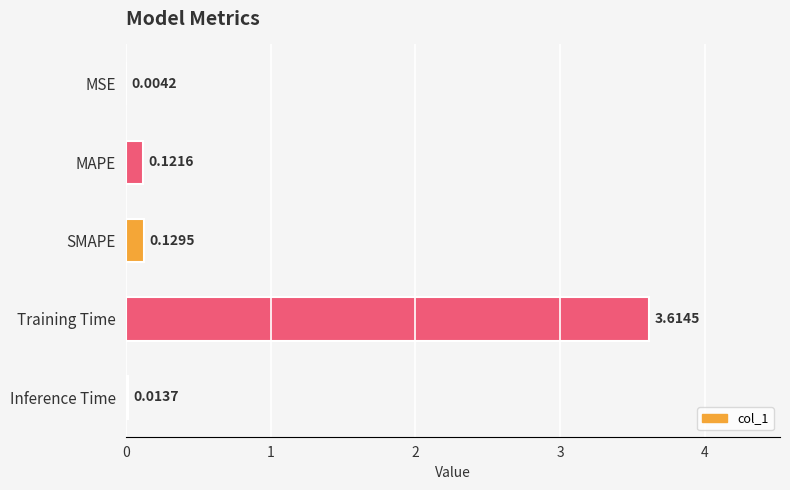

Count the number of data series in this chart.

1